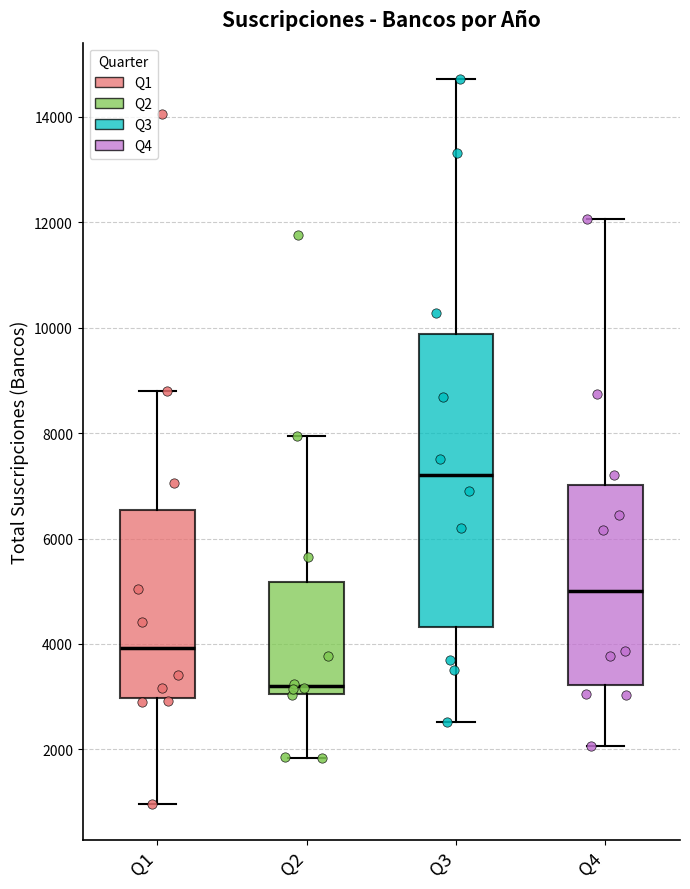

Where is the lower edge of the box for Q1 on the y-axis? The values are not printed on the chart, so give them approximately, as read against the axis.

3000